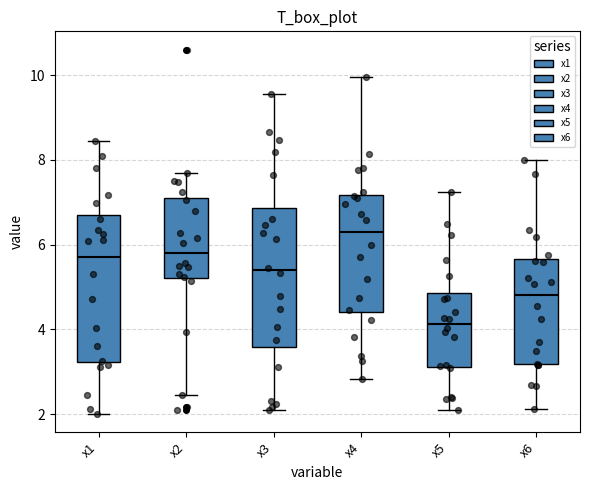

Which box has the lowest median line?

x5